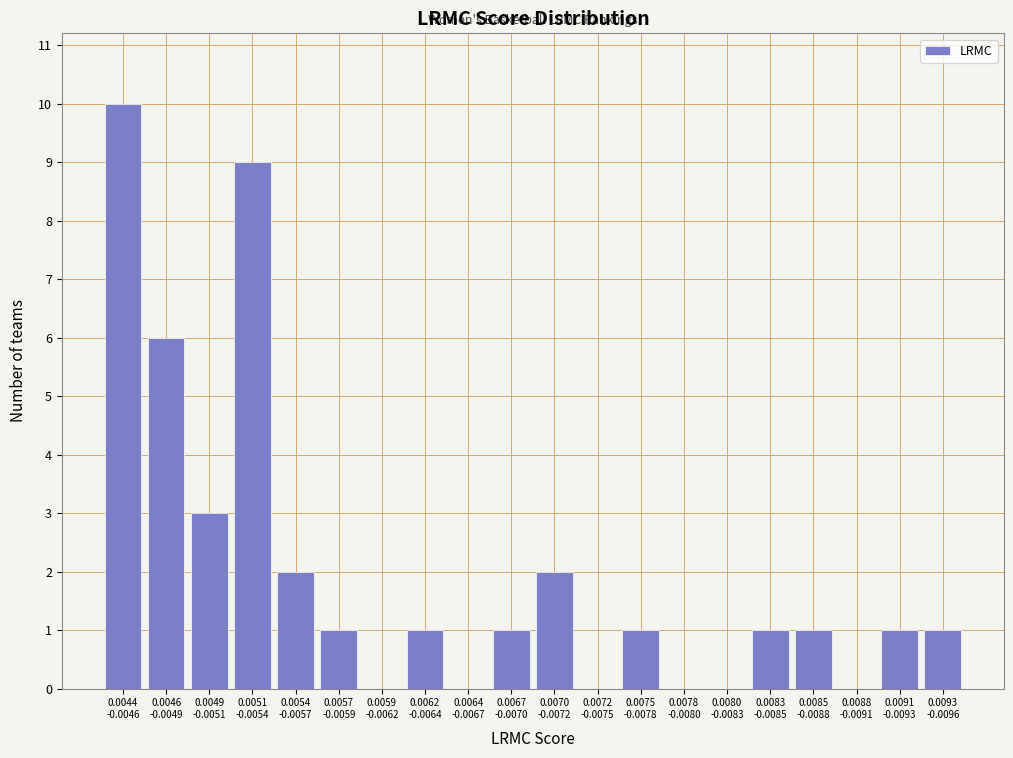

What is the greatest value displayed?

10